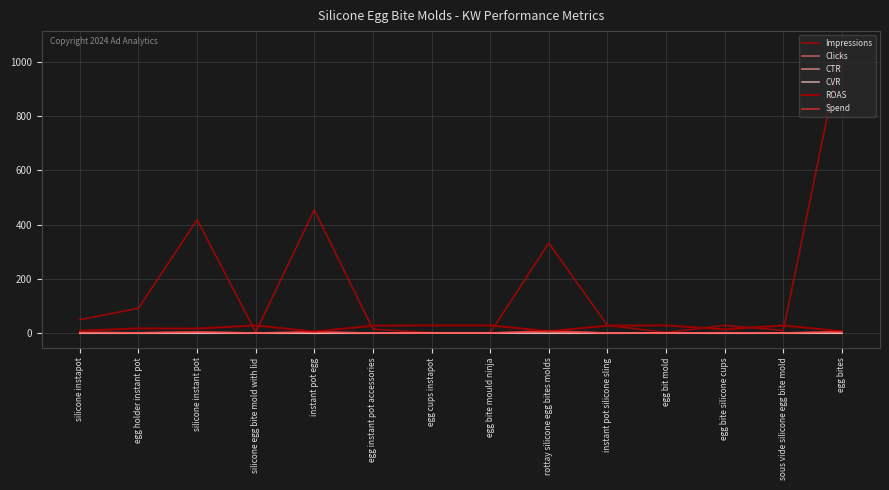

Does the chart have visible grid lines?

Yes